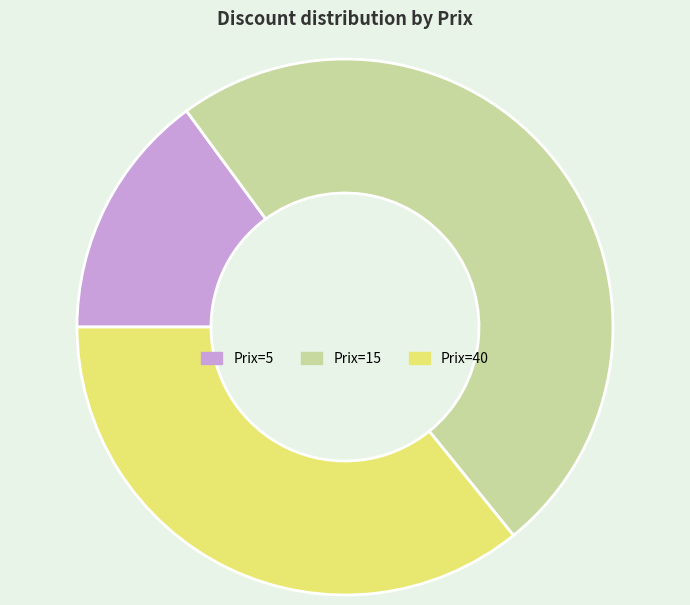

Is there a majority slice in this chart?

No